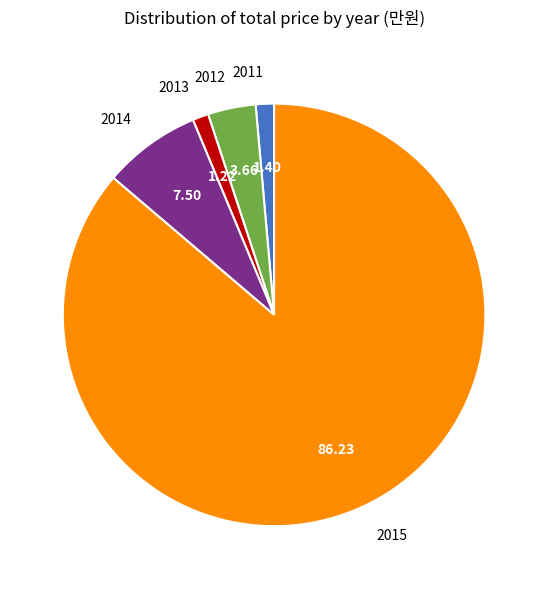

Is the sum of 2015 and 2011 greater than half?

Yes